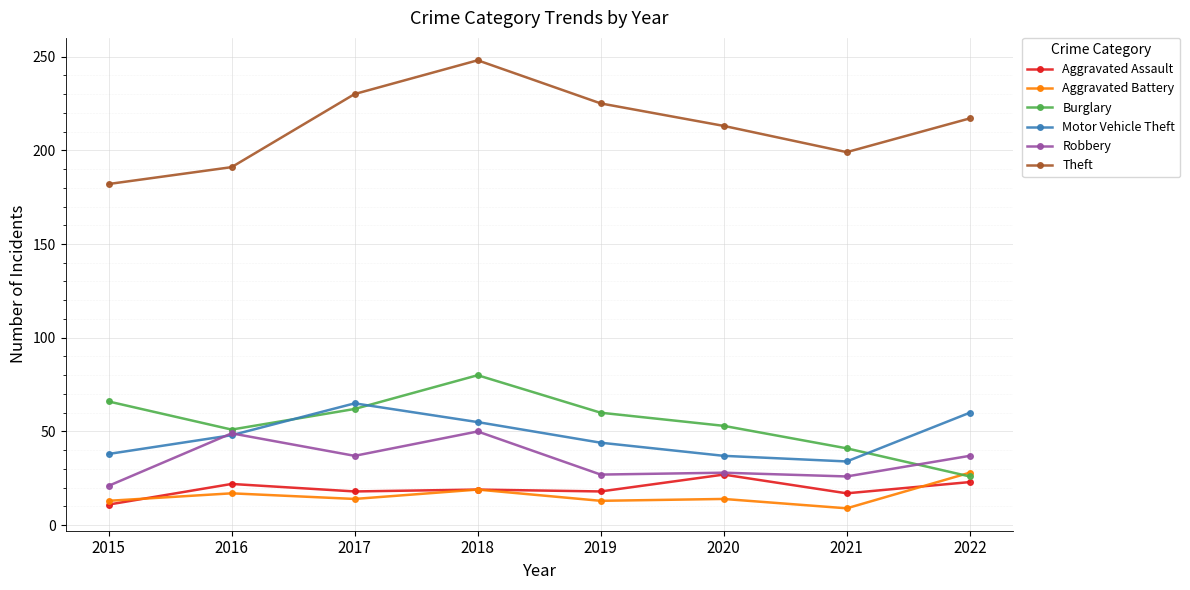

What is the value of the Robbery point at the 3rd from the left?

37